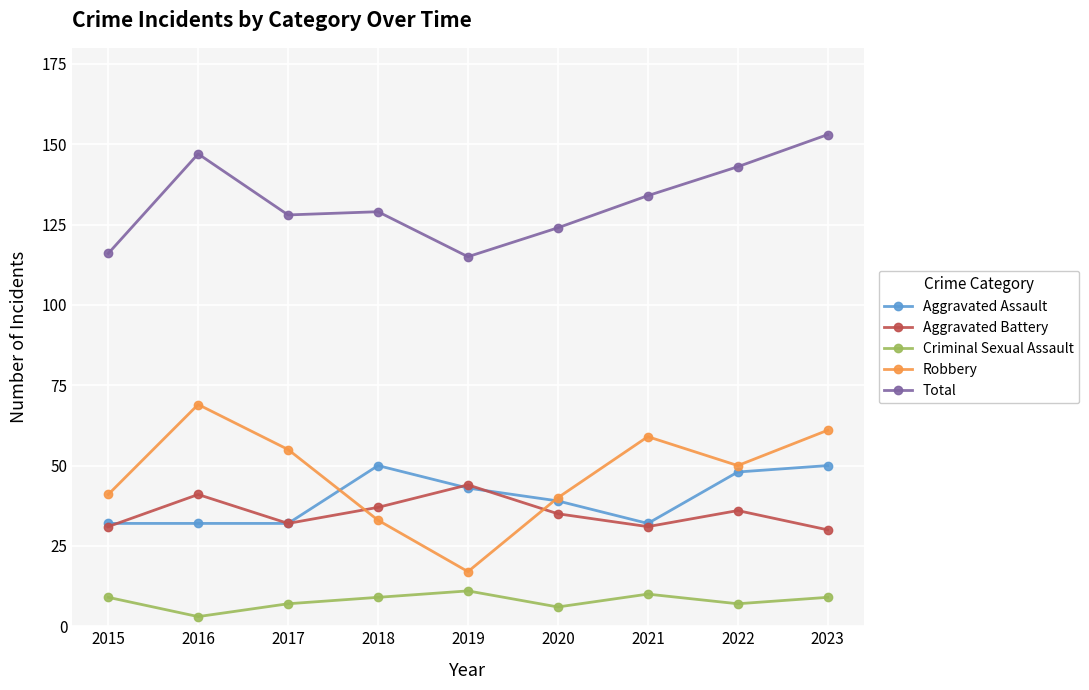

Which series has the largest range (max minus min)?

Robbery